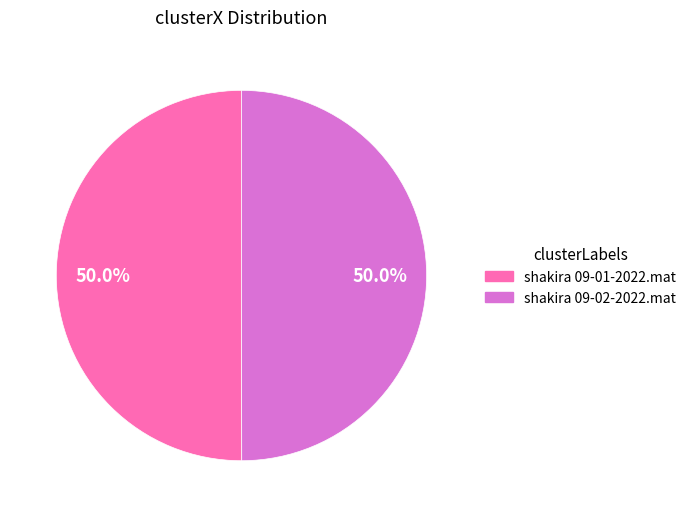

True or false: shakira 09-02-2022.mat accounts for 50% of the total.

True